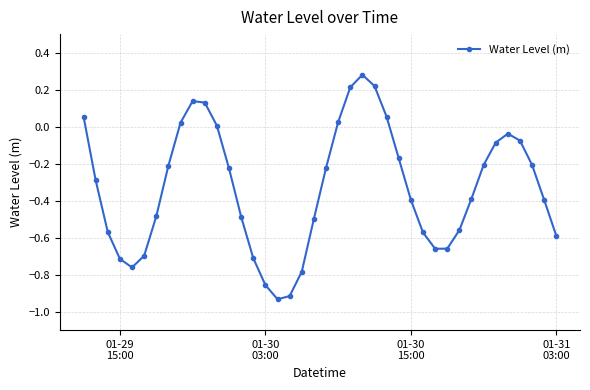

How many points are higher than both their immediate neighbors (excluding endpoints)?

3